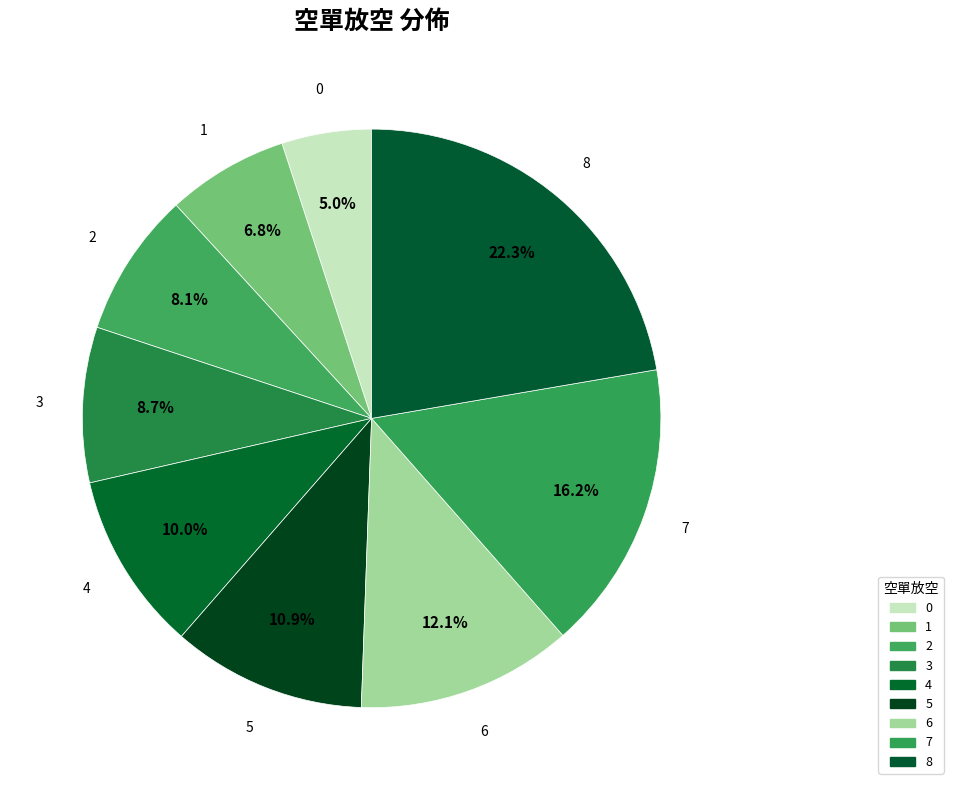

How many segments does this pie chart have?

9